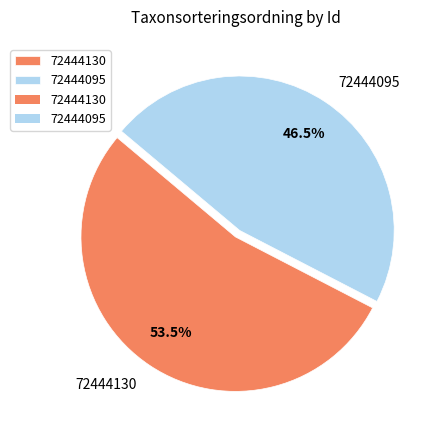

Rank the categories by value from lowest to highest.

72444095, 72444130